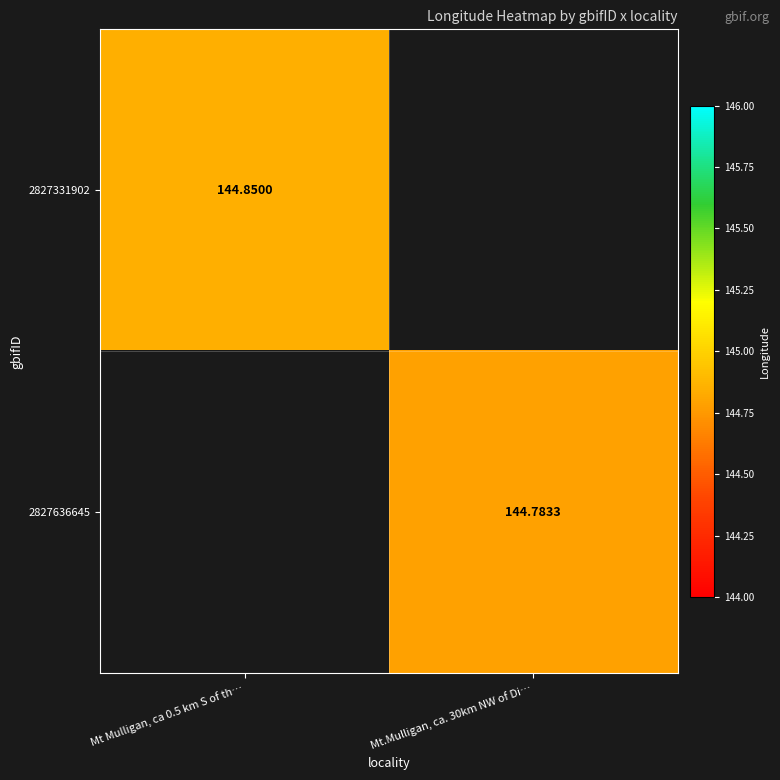

At how many categories does at least one series exceed 144?

2